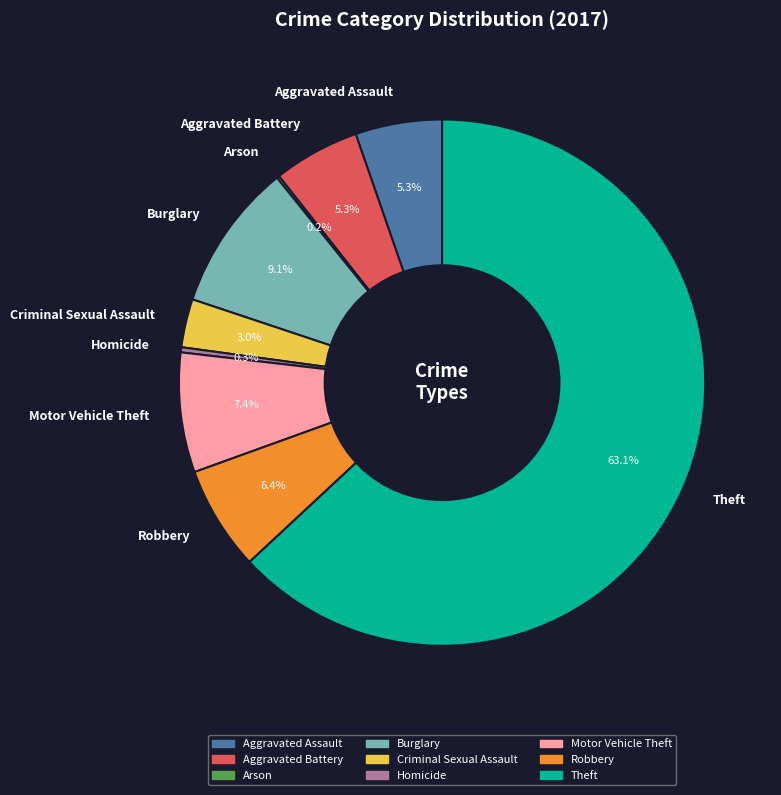

What portion of the pie excludes Aggravated Assault?

94.7%